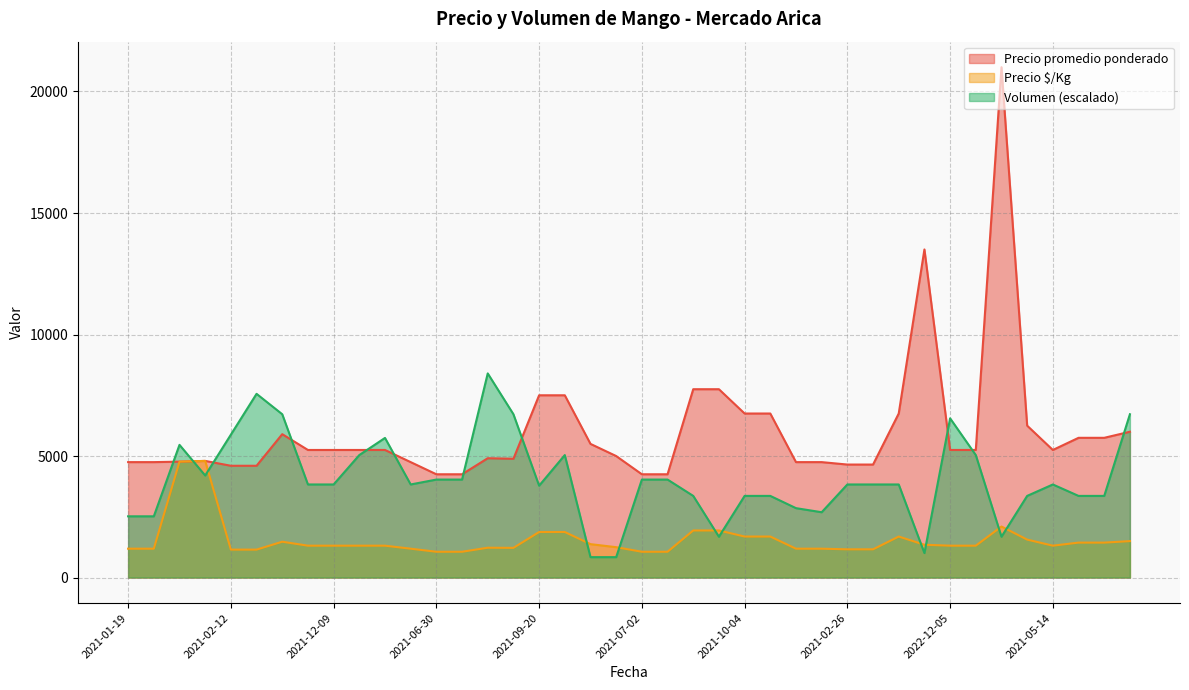

How many interior local peaks does the Precio $/Kg series have?

5